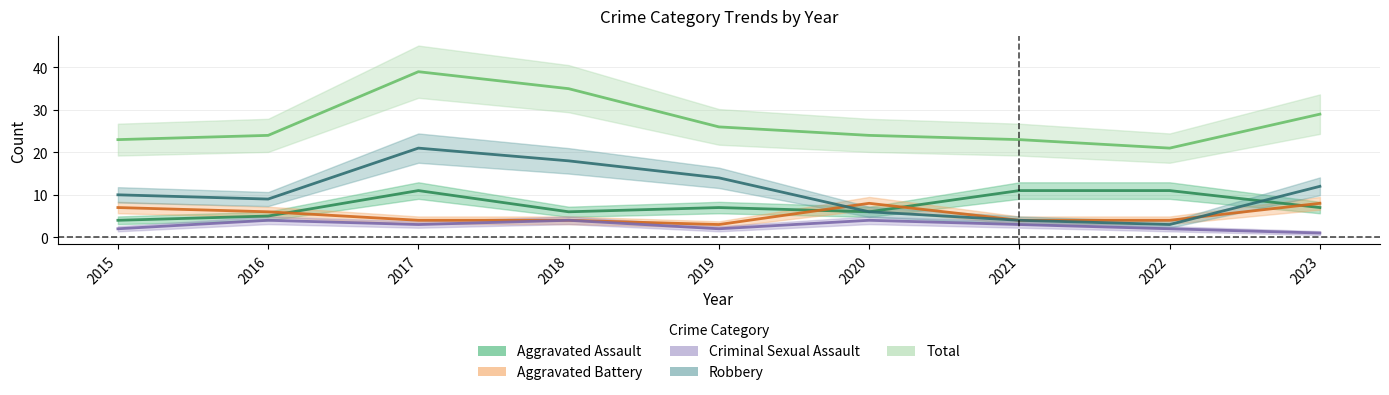

Which series has the largest total across all categories?

Total